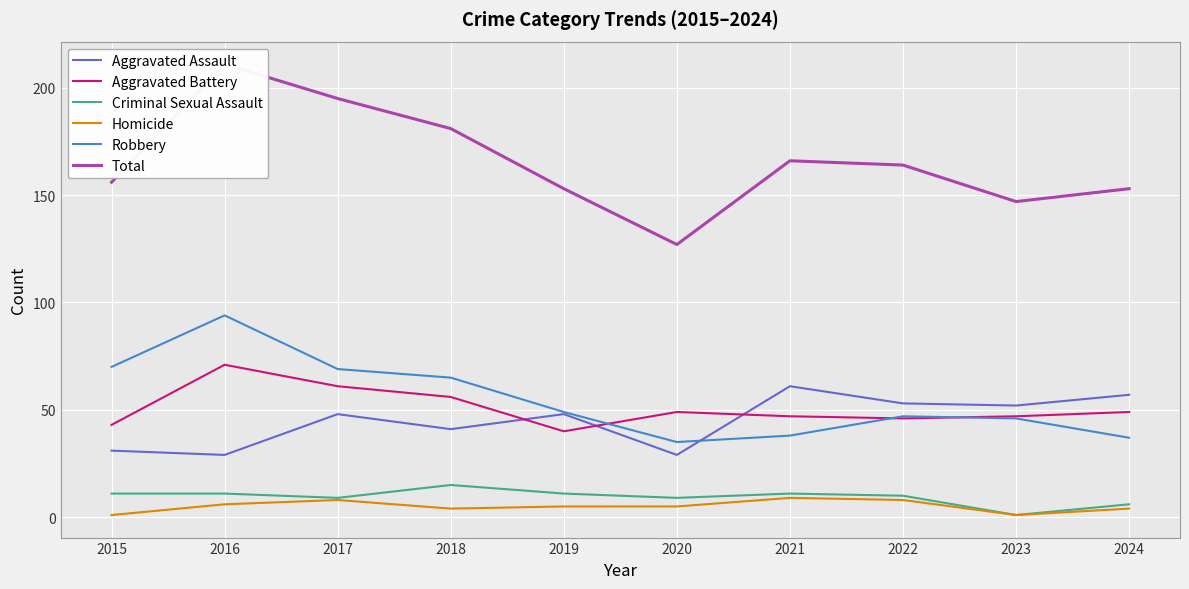

Reading left to right, extract all data points from this chart.

Aggravated Assault: 2015=31	2016=29	2017=48	2018=41	2019=48	2020=29	2021=61	2022=53	2023=52	2024=57
Aggravated Battery: 2015=43	2016=71	2017=61	2018=56	2019=40	2020=49	2021=47	2022=46	2023=47	2024=49
Criminal Sexual Assault: 2015=11	2016=11	2017=9	2018=15	2019=11	2020=9	2021=11	2022=10	2023=1	2024=6
Homicide: 2015=1	2016=6	2017=8	2018=4	2019=5	2020=5	2021=9	2022=8	2023=1	2024=4
Robbery: 2015=70	2016=94	2017=69	2018=65	2019=49	2020=35	2021=38	2022=47	2023=46	2024=37
Total: 2015=156	2016=211	2017=195	2018=181	2019=153	2020=127	2021=166	2022=164	2023=147	2024=153